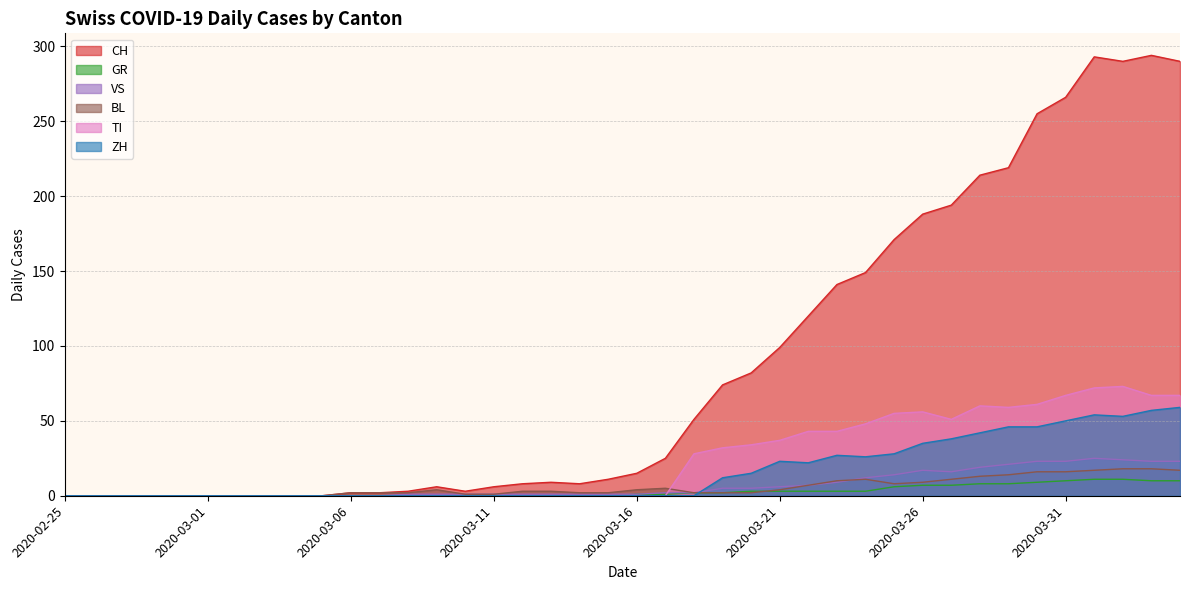

Reading left to right, transcribe all the data shown in this chart.

CH: 2020-02-25=0	2020-02-26=0	2020-02-27=0	2020-02-28=0	2020-02-29=0	2020-03-01=0	2020-03-02=0	2020-03-03=0	2020-03-04=0	2020-03-05=0	2020-03-06=2	2020-03-07=2	2020-03-08=3	2020-03-09=6	2020-03-10=3	2020-03-11=6	2020-03-12=8	2020-03-13=9	2020-03-14=8	2020-03-15=11	2020-03-16=15	2020-03-17=25	2020-03-18=51	2020-03-19=74	2020-03-20=82	2020-03-21=99	2020-03-22=120	2020-03-23=141	2020-03-24=149	2020-03-25=171	2020-03-26=188	2020-03-27=194	2020-03-28=214	2020-03-29=219	2020-03-30=255	2020-03-31=266	2020-04-01=293	2020-04-02=290	2020-04-03=294	2020-04-04=290
GR: 2020-02-25=0	2020-02-26=0	2020-02-27=0	2020-02-28=0	2020-02-29=0	2020-03-01=0	2020-03-02=0	2020-03-03=0	2020-03-04=0	2020-03-05=0	2020-03-06=0	2020-03-07=0	2020-03-08=0	2020-03-09=0	2020-03-10=0	2020-03-11=0	2020-03-12=0	2020-03-13=0	2020-03-14=0	2020-03-15=0	2020-03-16=1	2020-03-17=1	2020-03-18=2	2020-03-19=2	2020-03-20=3	2020-03-21=3	2020-03-22=3	2020-03-23=3	2020-03-24=3	2020-03-25=6	2020-03-26=7	2020-03-27=7	2020-03-28=8	2020-03-29=8	2020-03-30=9	2020-03-31=10	2020-04-01=11	2020-04-02=11	2020-04-03=10	2020-04-04=10
VS: 2020-02-25=0	2020-02-26=0	2020-02-27=0	2020-02-28=0	2020-02-29=0	2020-03-01=0	2020-03-02=0	2020-03-03=0	2020-03-04=0	2020-03-05=0	2020-03-06=0	2020-03-07=0	2020-03-08=1	2020-03-09=1	2020-03-10=1	2020-03-11=1	2020-03-12=1	2020-03-13=1	2020-03-14=1	2020-03-15=1	2020-03-16=1	2020-03-17=2	2020-03-18=2	2020-03-19=5	2020-03-20=5	2020-03-21=6	2020-03-22=7	2020-03-23=9	2020-03-24=12	2020-03-25=14	2020-03-26=17	2020-03-27=16	2020-03-28=19	2020-03-29=21	2020-03-30=23	2020-03-31=23	2020-04-01=25	2020-04-02=24	2020-04-03=23	2020-04-04=23
BL: 2020-02-25=0	2020-02-26=0	2020-02-27=0	2020-02-28=0	2020-02-29=0	2020-03-01=0	2020-03-02=0	2020-03-03=0	2020-03-04=0	2020-03-05=0	2020-03-06=2	2020-03-07=2	2020-03-08=2	2020-03-09=4	2020-03-10=1	2020-03-11=1	2020-03-12=3	2020-03-13=3	2020-03-14=2	2020-03-15=2	2020-03-16=4	2020-03-17=5	2020-03-18=2	2020-03-19=2	2020-03-20=2	2020-03-21=4	2020-03-22=7	2020-03-23=10	2020-03-24=11	2020-03-25=8	2020-03-26=9	2020-03-27=11	2020-03-28=13	2020-03-29=14	2020-03-30=16	2020-03-31=16	2020-04-01=17	2020-04-02=18	2020-04-03=18	2020-04-04=17
TI: 2020-02-25=0	2020-02-26=0	2020-02-27=0	2020-02-28=0	2020-02-29=0	2020-03-01=0	2020-03-02=0	2020-03-03=0	2020-03-04=0	2020-03-05=0	2020-03-06=0	2020-03-07=0	2020-03-08=0	2020-03-09=0	2020-03-10=0	2020-03-11=0	2020-03-12=0	2020-03-13=0	2020-03-14=0	2020-03-15=0	2020-03-16=0	2020-03-17=0	2020-03-18=28	2020-03-19=32	2020-03-20=34	2020-03-21=37	2020-03-22=43	2020-03-23=43	2020-03-24=48	2020-03-25=55	2020-03-26=56	2020-03-27=51	2020-03-28=60	2020-03-29=59	2020-03-30=61	2020-03-31=67	2020-04-01=72	2020-04-02=73	2020-04-03=67	2020-04-04=67
ZH: 2020-02-25=0	2020-02-26=0	2020-02-27=0	2020-02-28=0	2020-02-29=0	2020-03-01=0	2020-03-02=0	2020-03-03=0	2020-03-04=0	2020-03-05=0	2020-03-06=0	2020-03-07=0	2020-03-08=0	2020-03-09=0	2020-03-10=0	2020-03-11=0	2020-03-12=0	2020-03-13=0	2020-03-14=0	2020-03-15=0	2020-03-16=0	2020-03-17=0	2020-03-18=0	2020-03-19=12	2020-03-20=15	2020-03-21=23	2020-03-22=22	2020-03-23=27	2020-03-24=26	2020-03-25=28	2020-03-26=35	2020-03-27=38	2020-03-28=42	2020-03-29=46	2020-03-30=46	2020-03-31=50	2020-04-01=54	2020-04-02=53	2020-04-03=57	2020-04-04=59